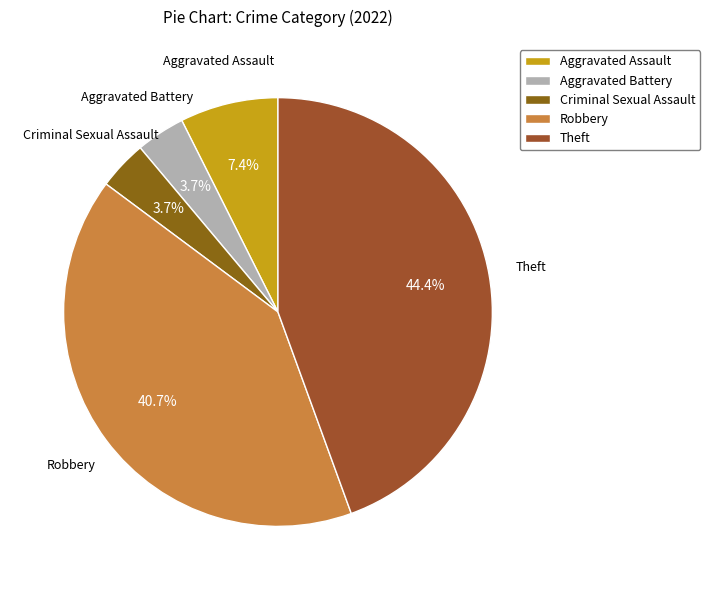

To the nearest percent, what portion does Criminal Sexual Assault represent?

4%